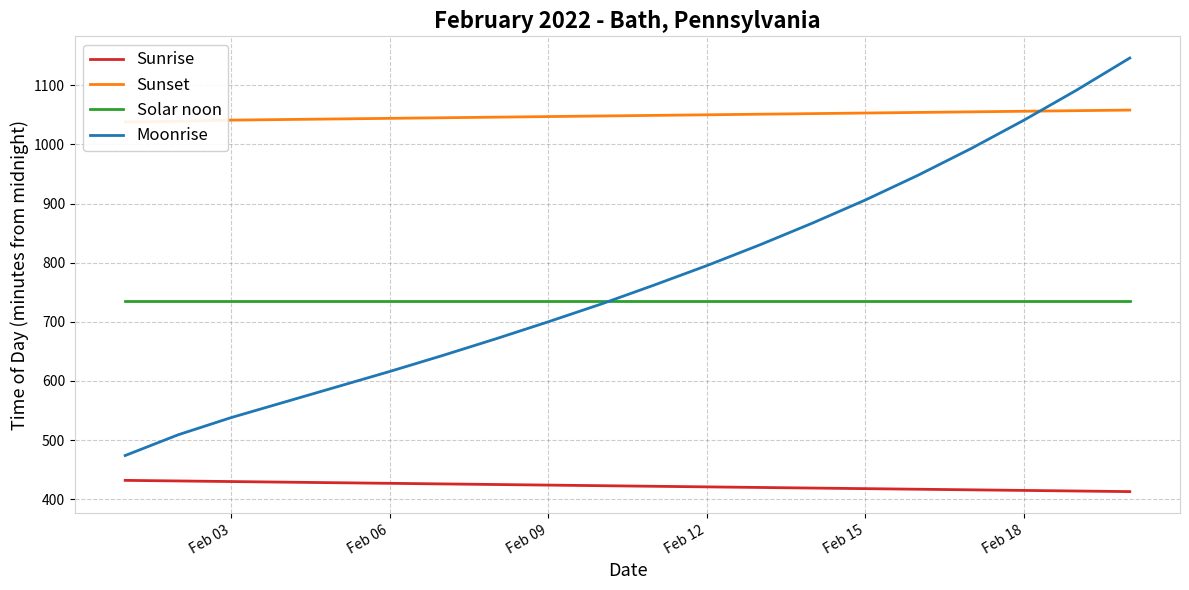

How many data points does each series have?

20